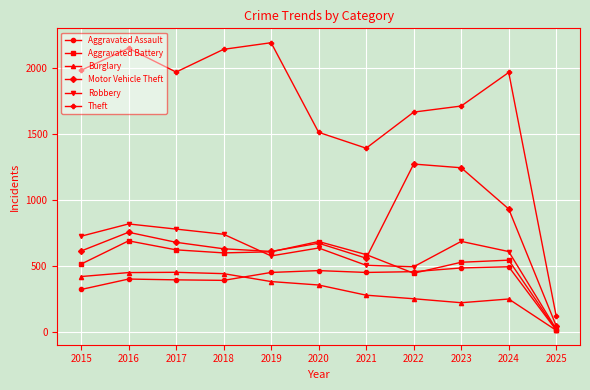

How many distinct data groups are displayed?

6